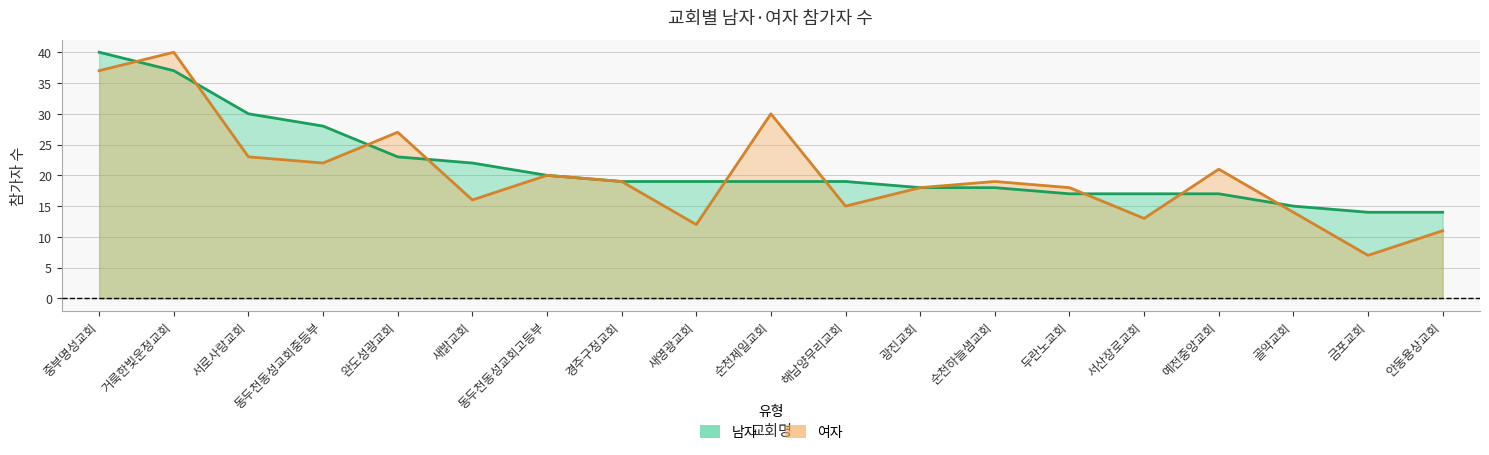

At which label does 남자 first exceed 19?

중부명성교회